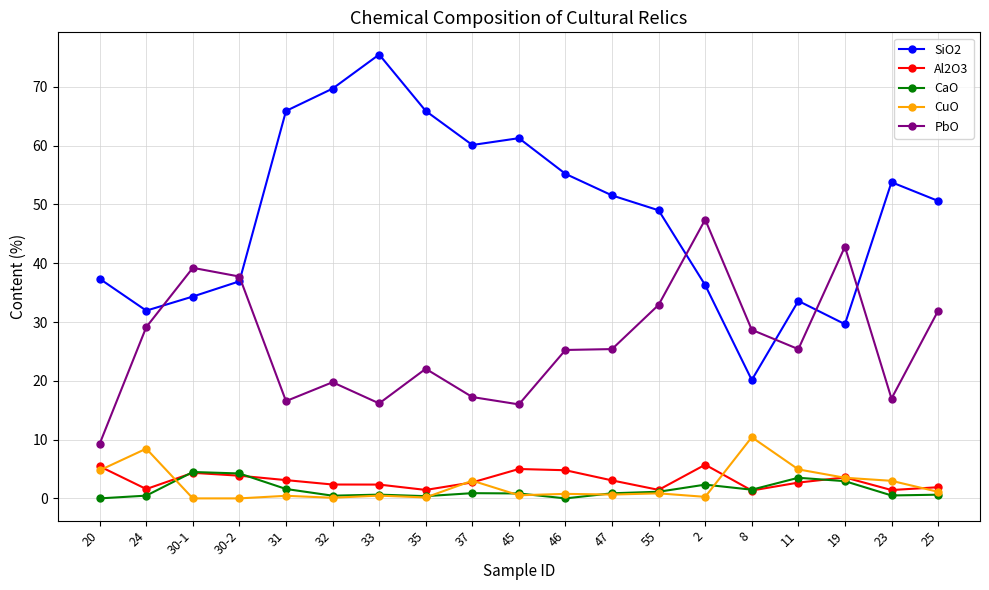

How many categories are shown in the chart?

19